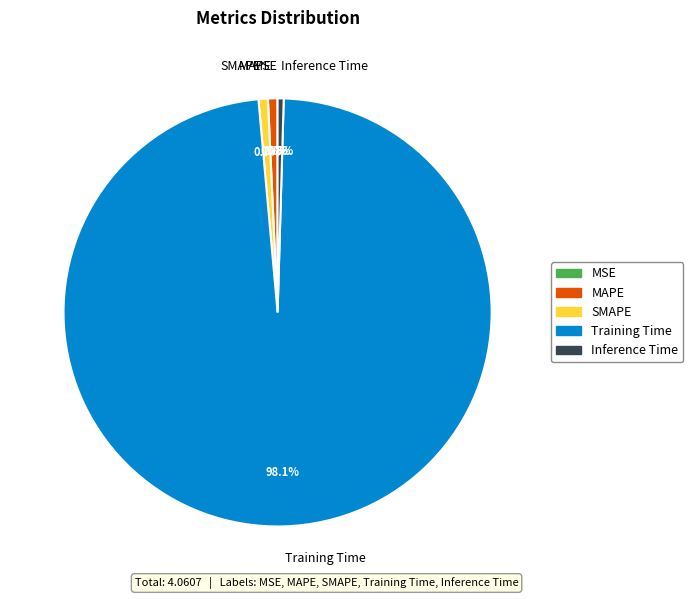

What is the majority slice?

Training Time